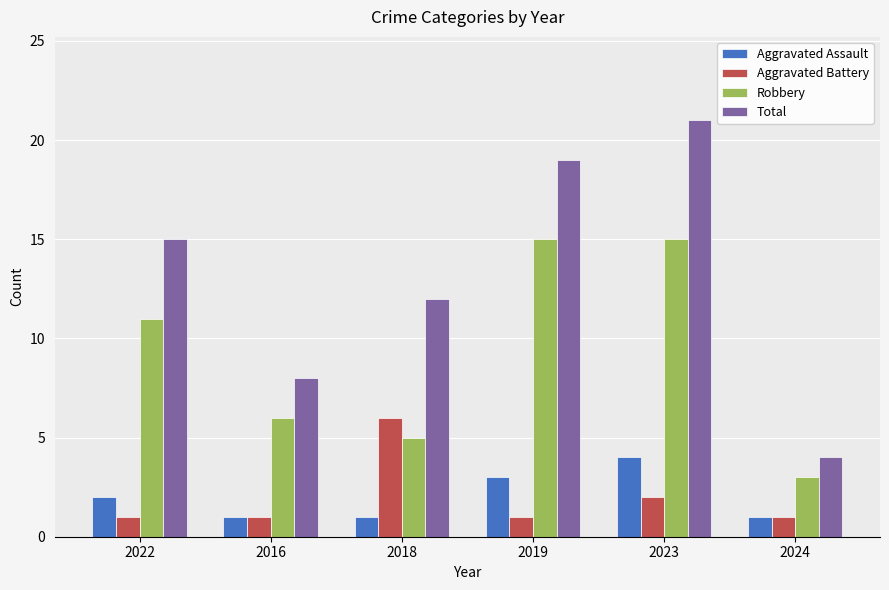

Reading left to right, what are all the values shown in this chart?

Aggravated Assault: 2	1	1	3	4	1
Aggravated Battery: 1	1	6	1	2	1
Robbery: 11	6	5	15	15	3
Total: 15	8	12	19	21	4